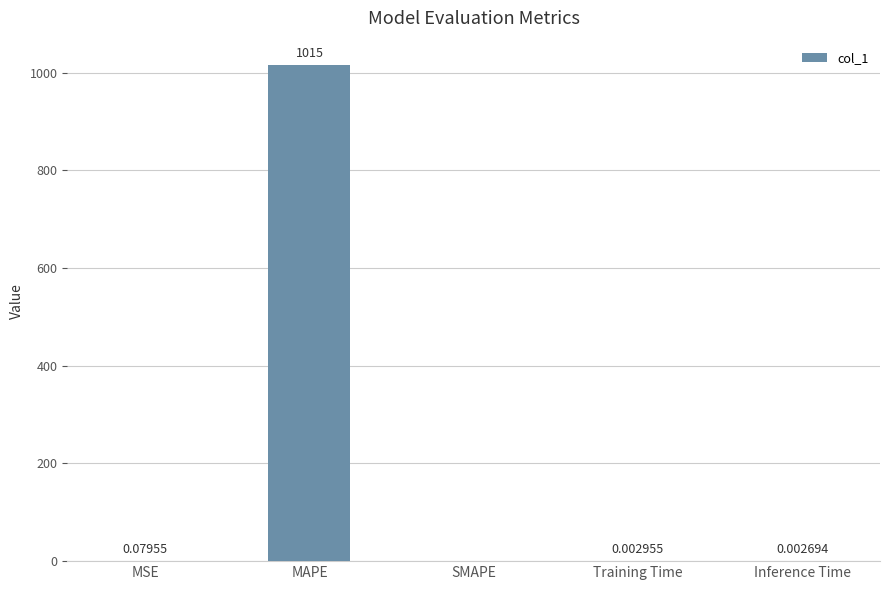

Which has a higher value, MSE or MAPE?

MAPE